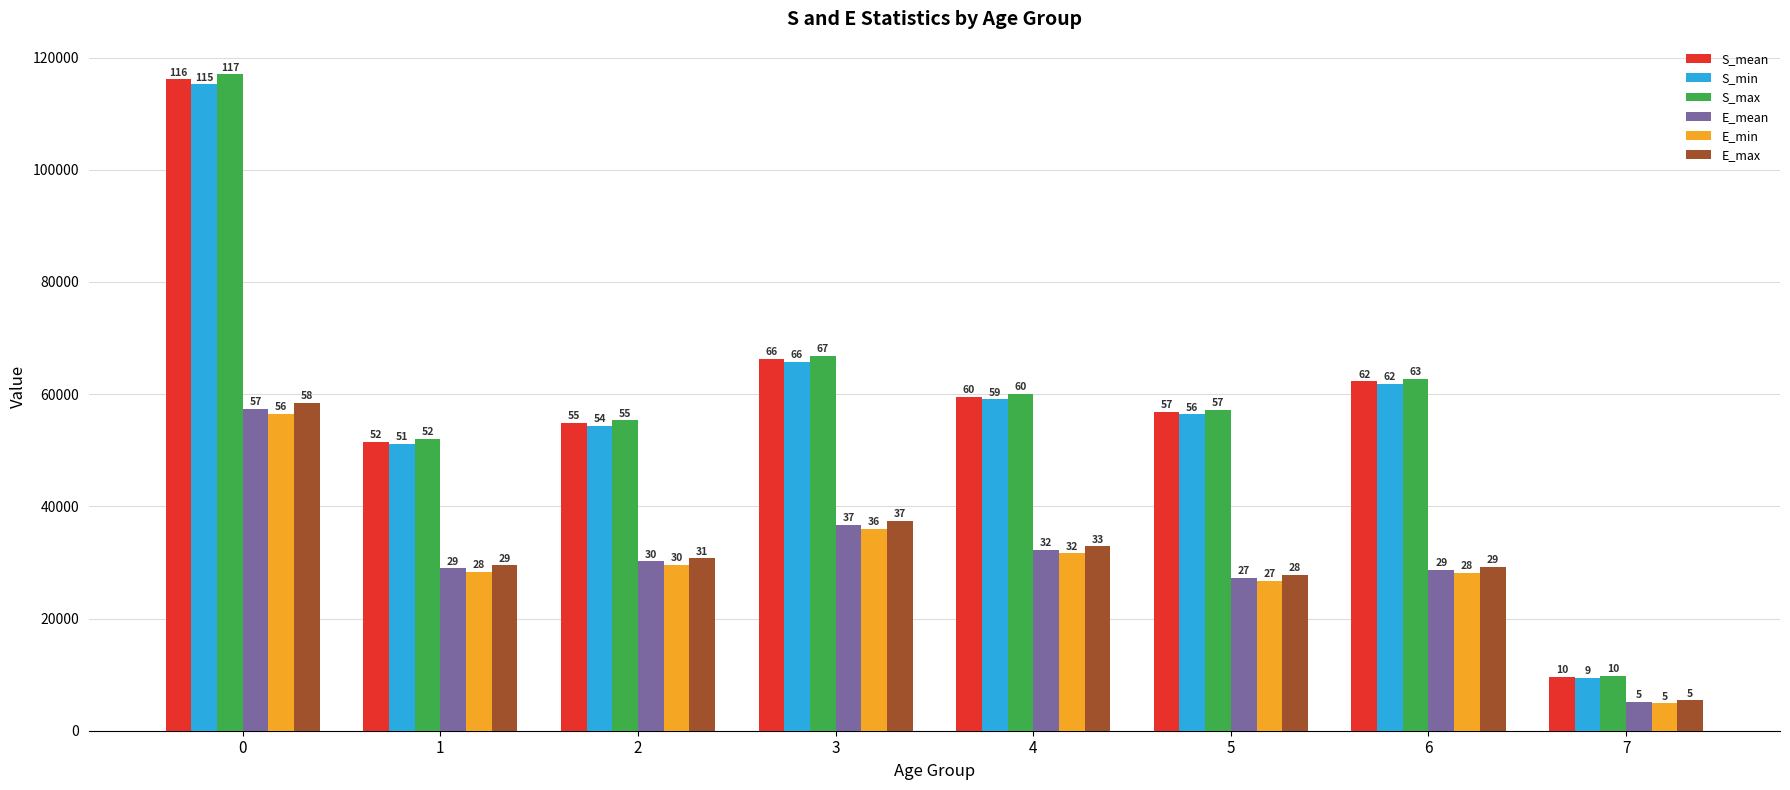

How many bars are there in each group?

6